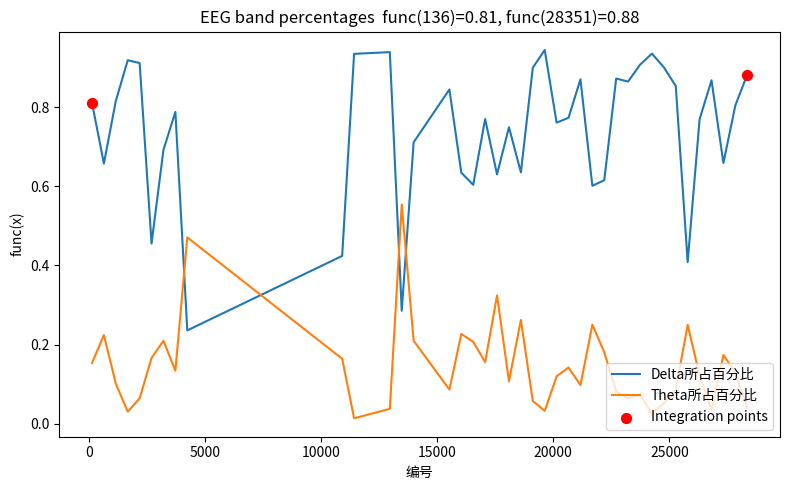

At how many categories does at least one series exceed 0?

40